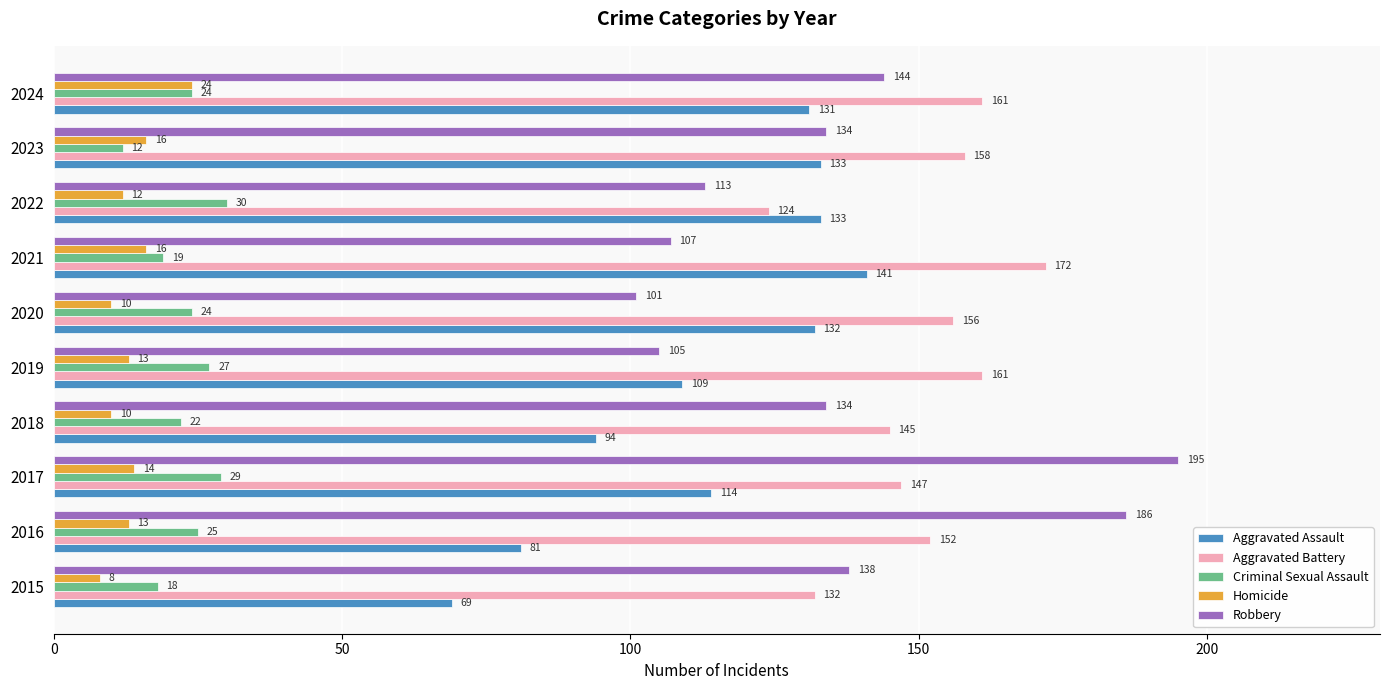

Where is Aggravated Assault nearest to the value 105?

2019